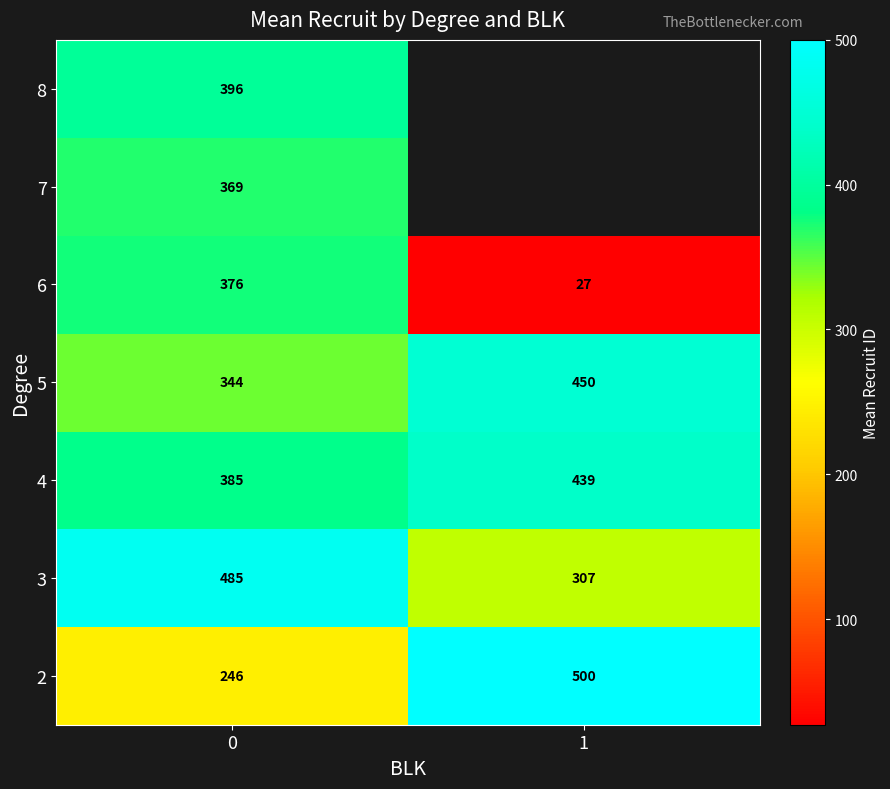

Is it true that 8 equals 571.3 at 0?

False